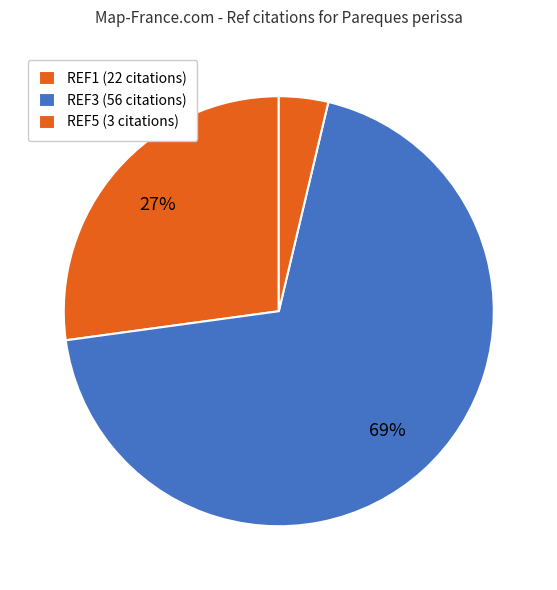

To the nearest percent, what is the average slice percentage?

33%